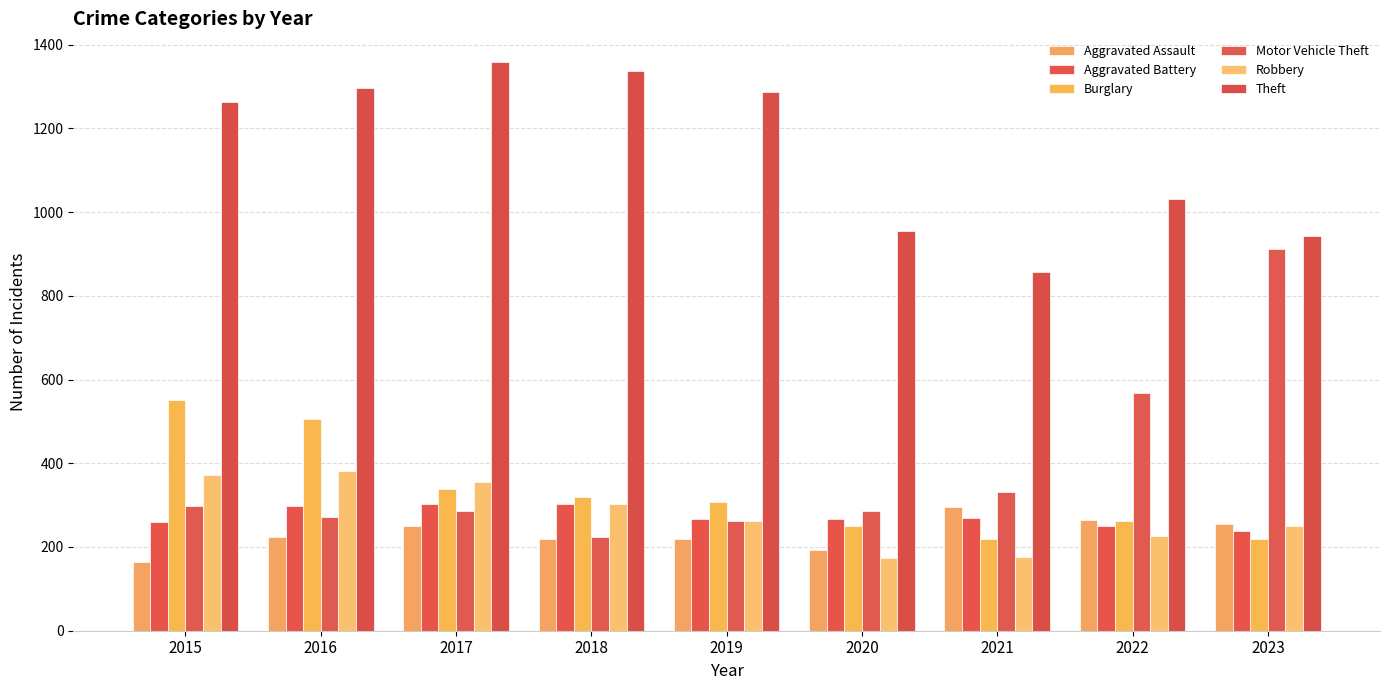

Which series changed the most between 2015 and 2019?

Burglary